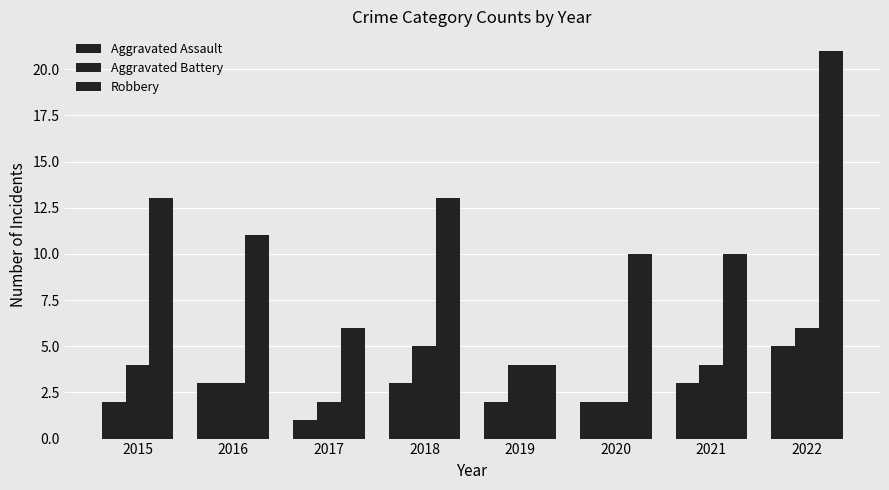

How many groups of bars are there?

8